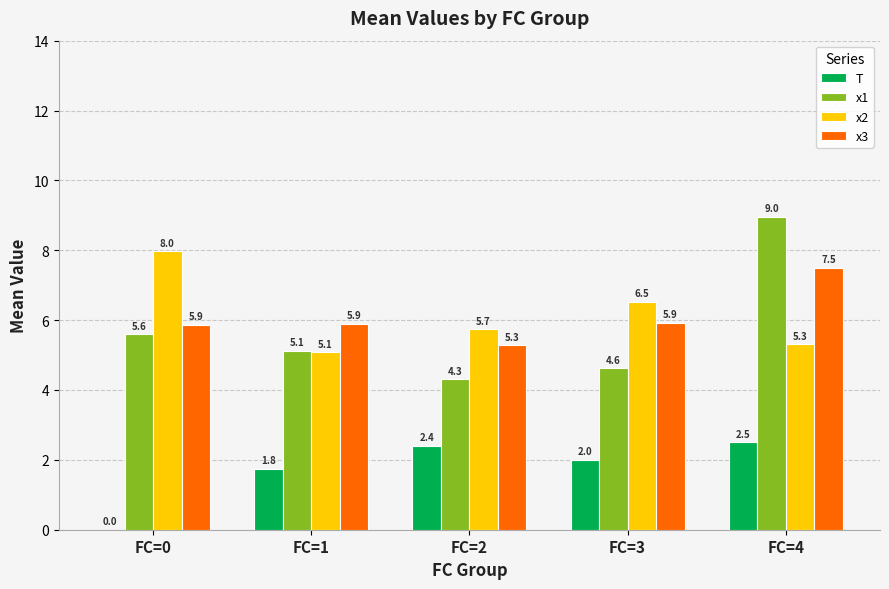

Which series changed the most between FC=2 and FC=3?

x2